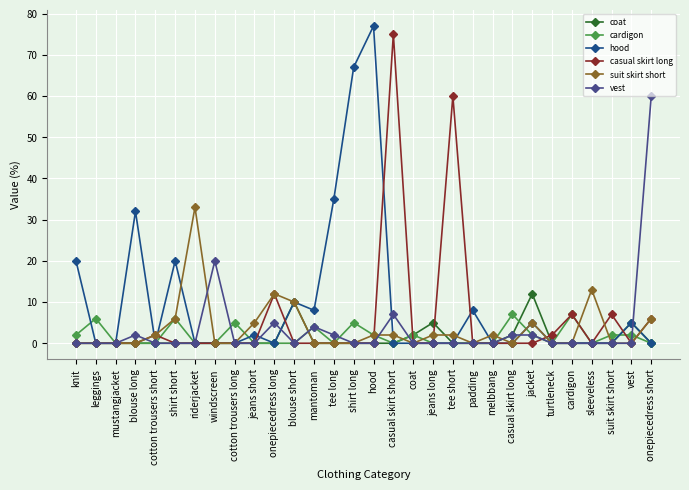

True or false: coat has a value of -7 at cotton trousers short.

False